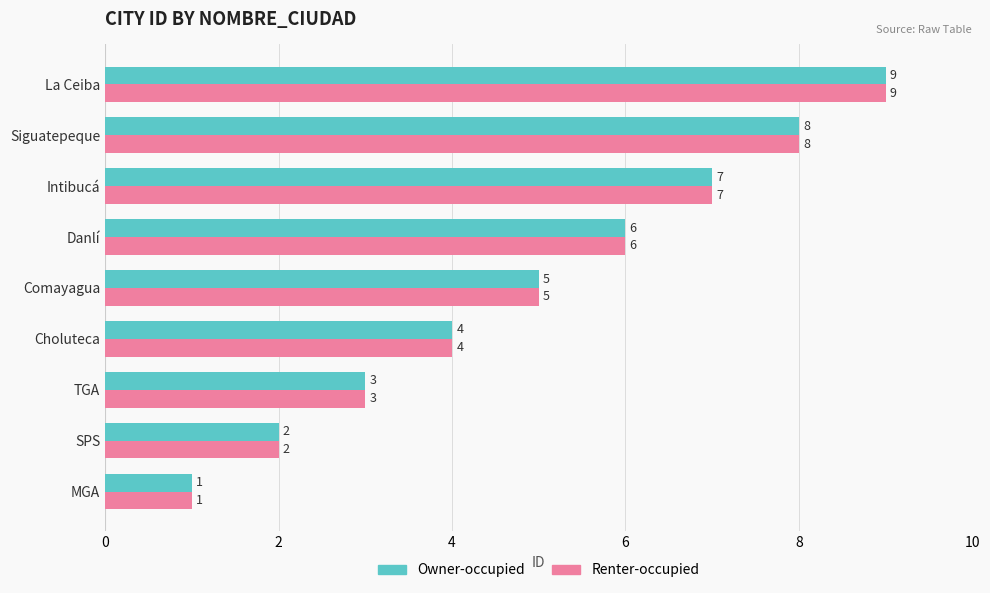

What is the average value of the Renter-occupied series?

5